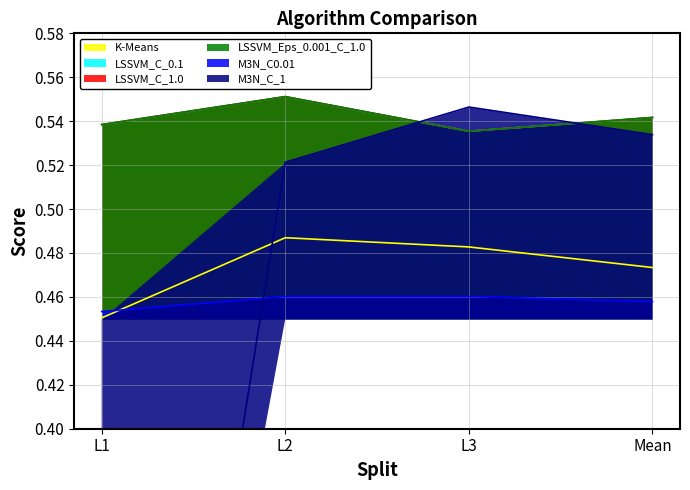

At how many categories does at least one series exceed 0?

4